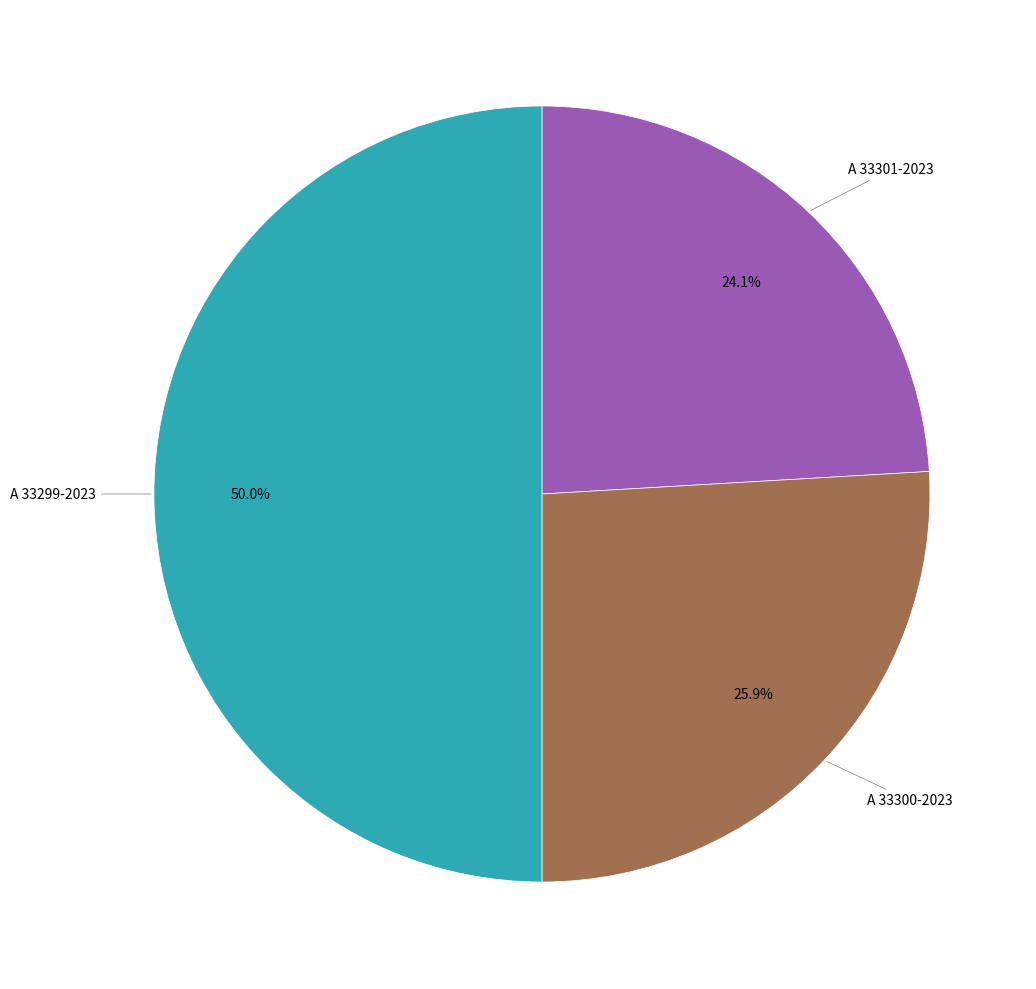

How many slices are in this pie chart?

3